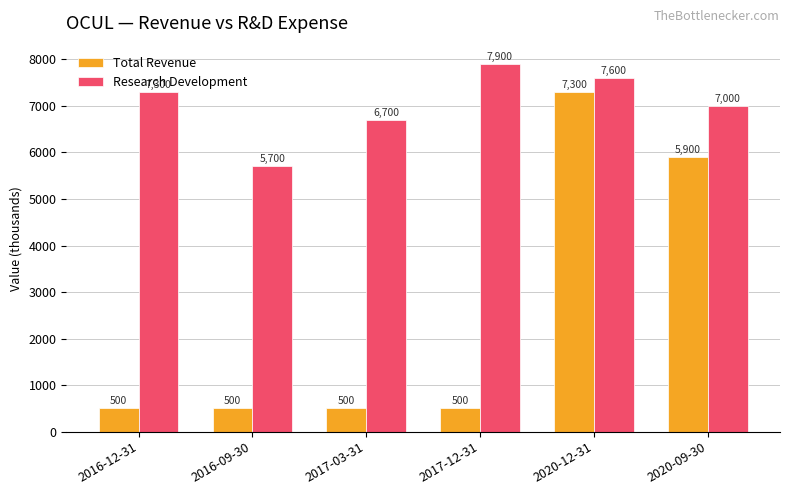

At which category is the sum across all series the highest?

2020-12-31